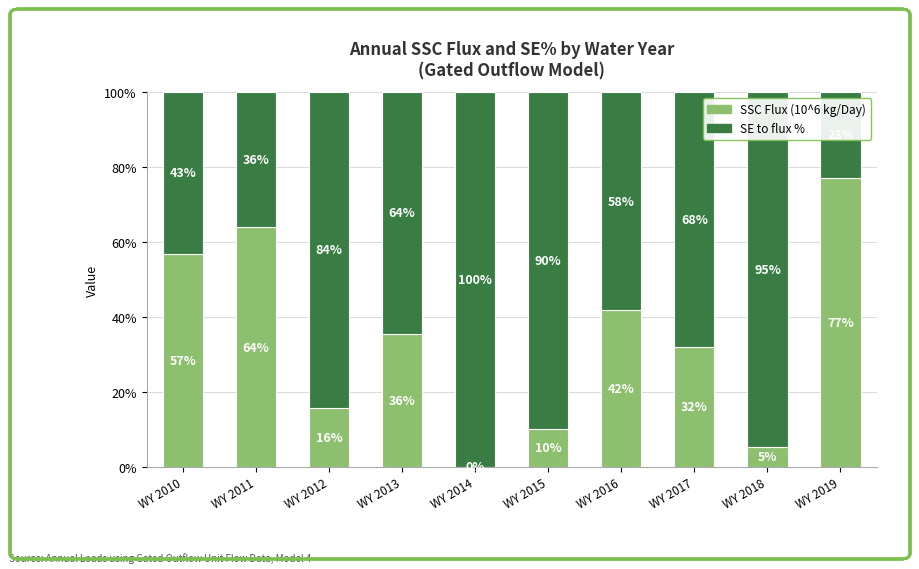

What is the maximum value for SSC Flux (10^6 kg/Day)?

77.1